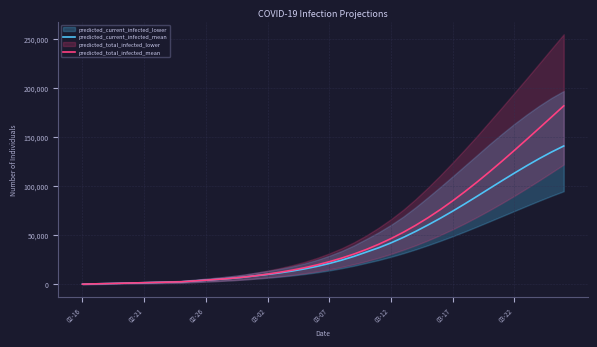

At how many categories does at least one series exceed 8665?

26